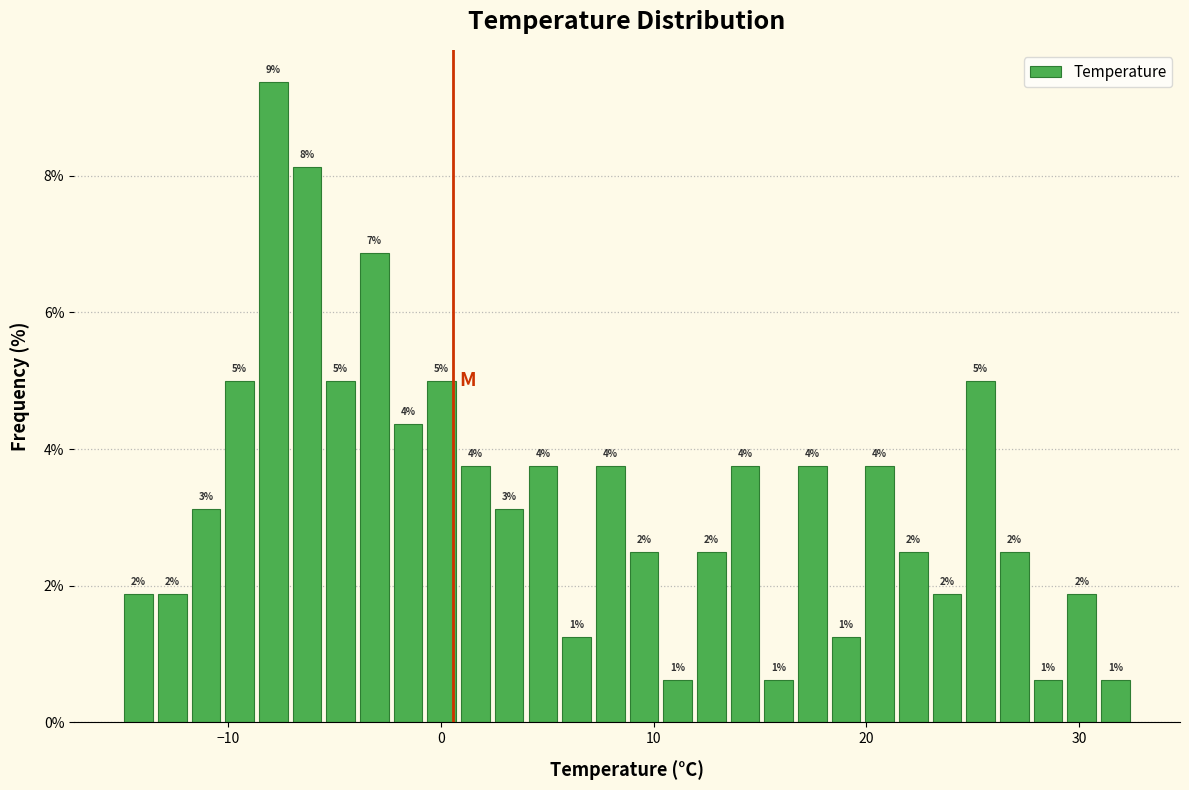

Read against the x-axis, roughly where is the centre of the tallest bar?

-8